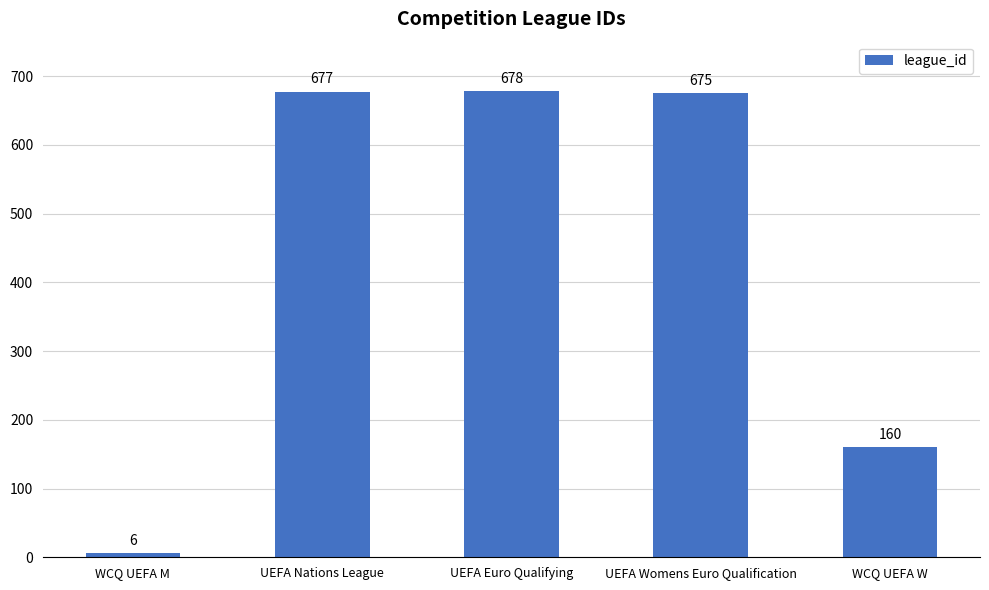

Rank the categories by value from highest to lowest.

UEFA Euro Qualifying, UEFA Nations League, UEFA Womens Euro Qualification, WCQ UEFA W, WCQ UEFA M